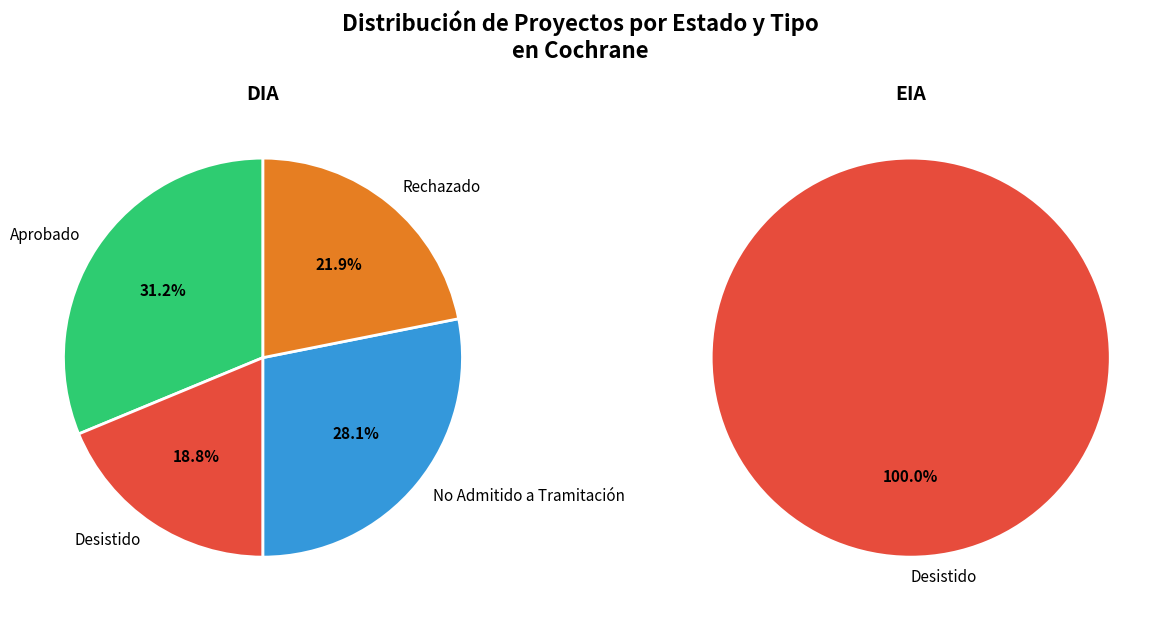

Does Aprobado represent more than half of the total?

No